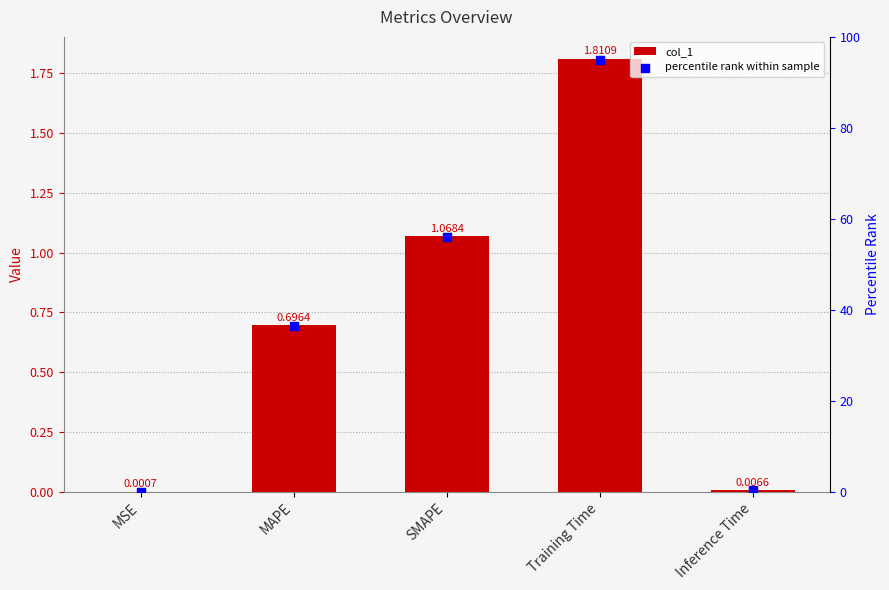

At which category is the sum across all series the highest?

Training Time